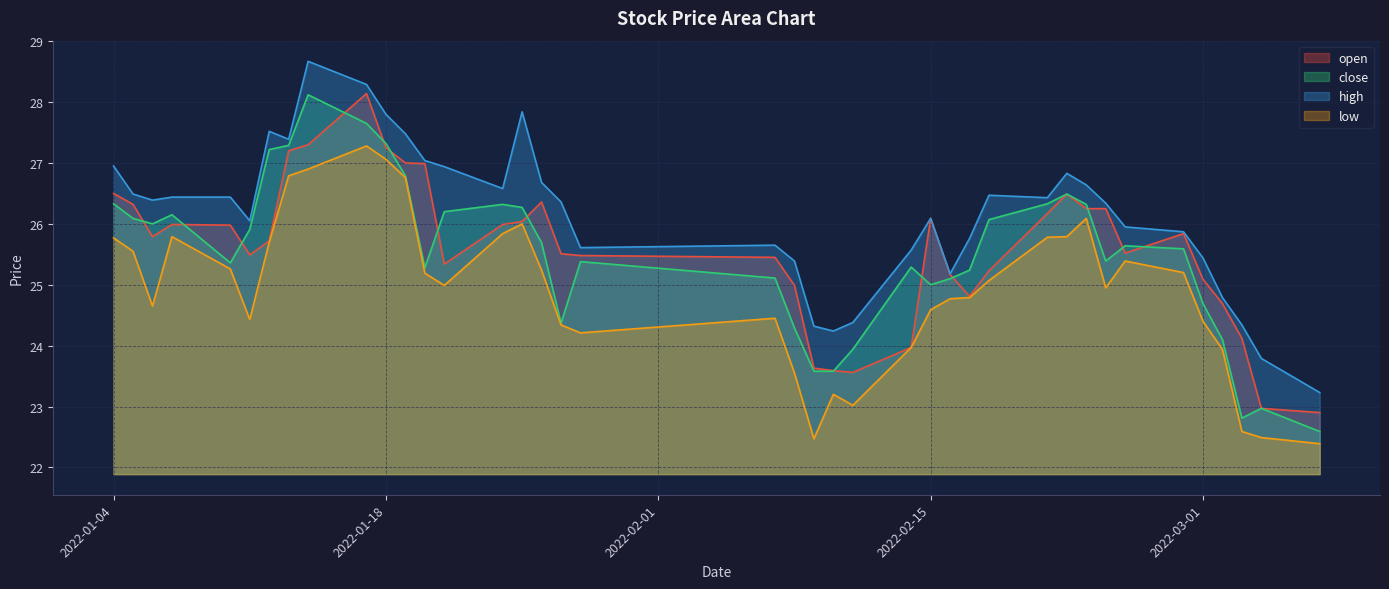

Rank the series by their maximum value, from highest to lowest.

high, open, close, low